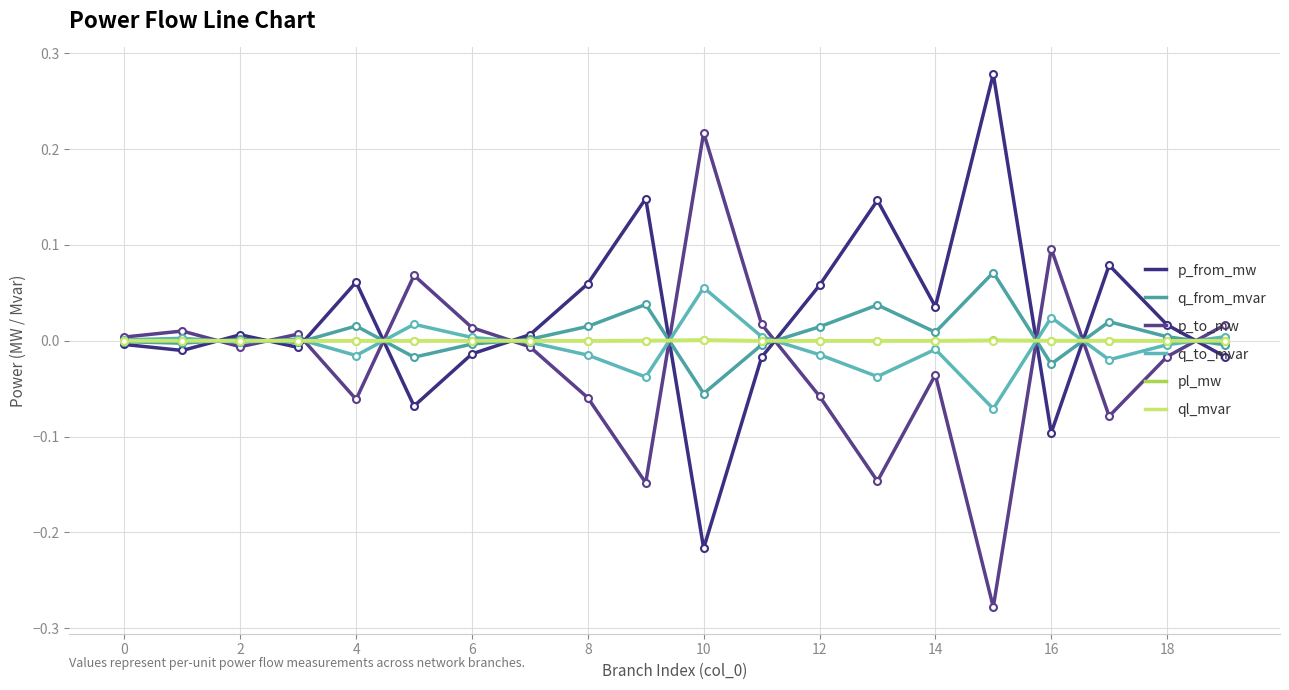

At which label does p_to_mw reach its minimum?

15